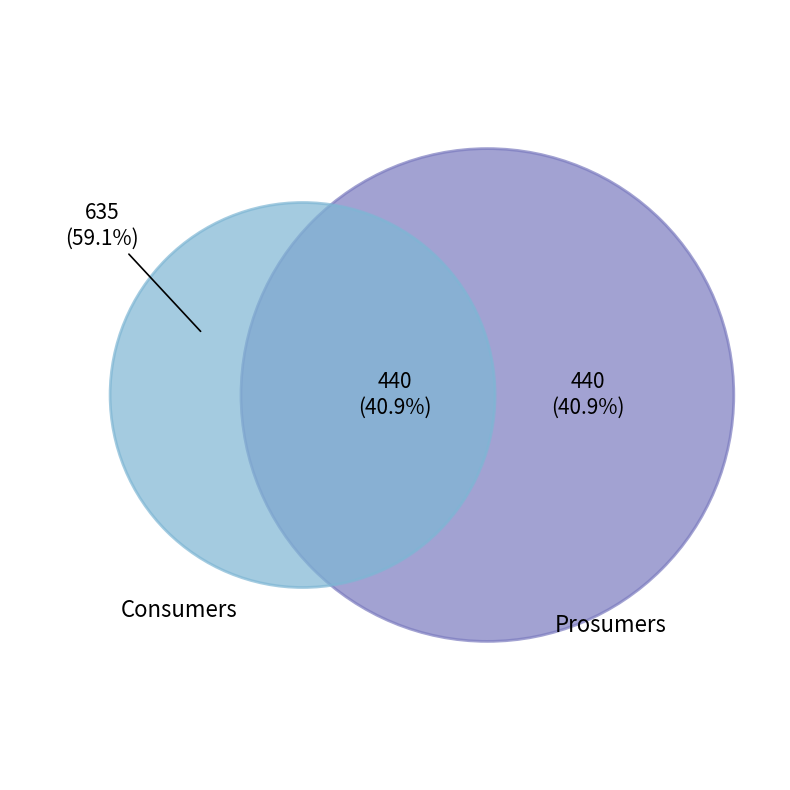

How many slices are in this pie chart?

2